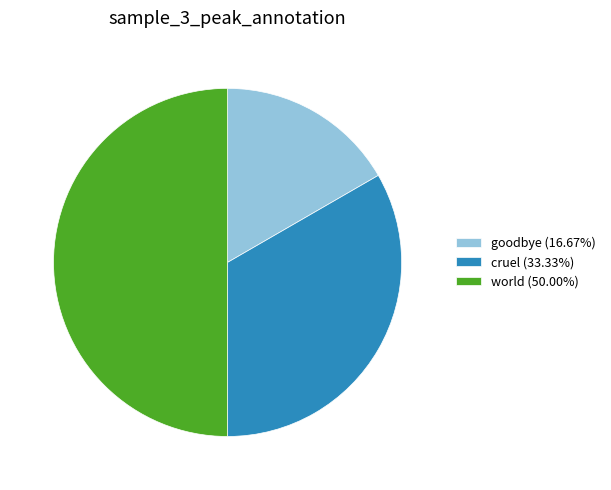

What is the largest slice in the pie chart?

world